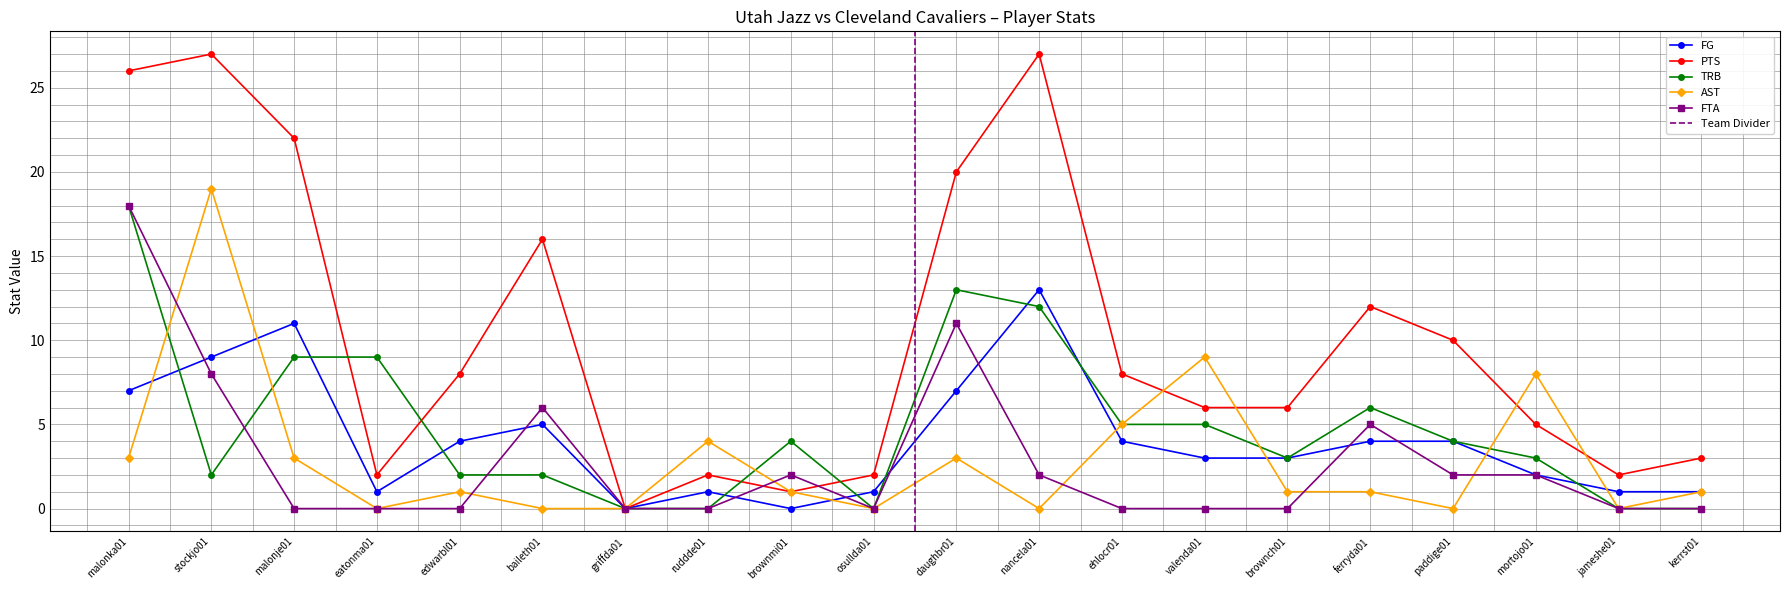

What are all the series names shown in the legend?

FG, PTS, TRB, AST, FTA